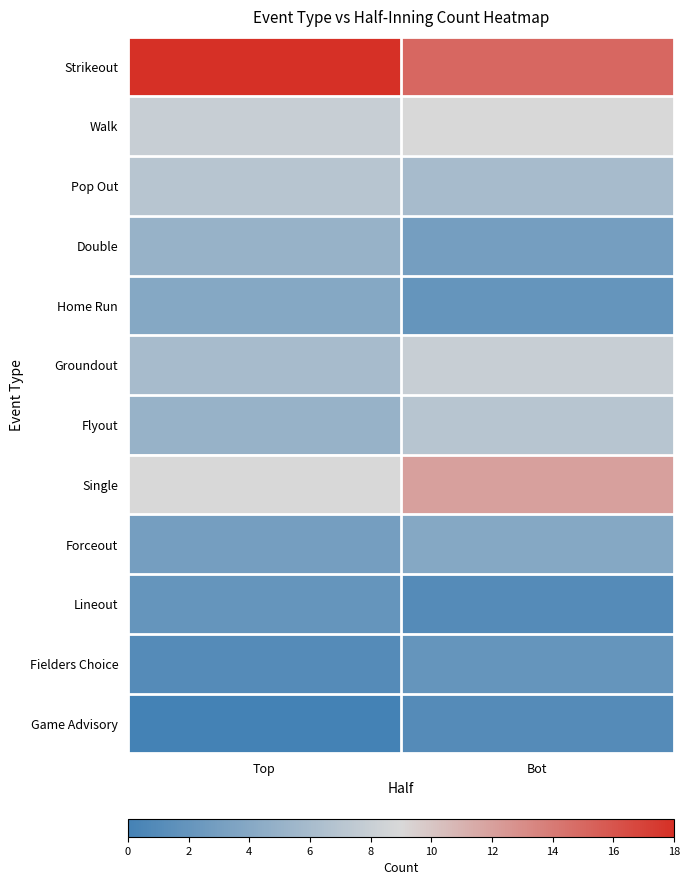

Reading left to right, transcribe all the data shown in this chart.

Strikeout: Top=18	Bot=15
Walk: Top=8	Bot=9
Pop Out: Top=7	Bot=6
Double: Top=5	Bot=3
Home Run: Top=4	Bot=2
Groundout: Top=6	Bot=8
Flyout: Top=5	Bot=7
Single: Top=9	Bot=12
Forceout: Top=3	Bot=4
Lineout: Top=2	Bot=1
Fielders Choice: Top=1	Bot=2
Game Advisory: Top=0	Bot=1